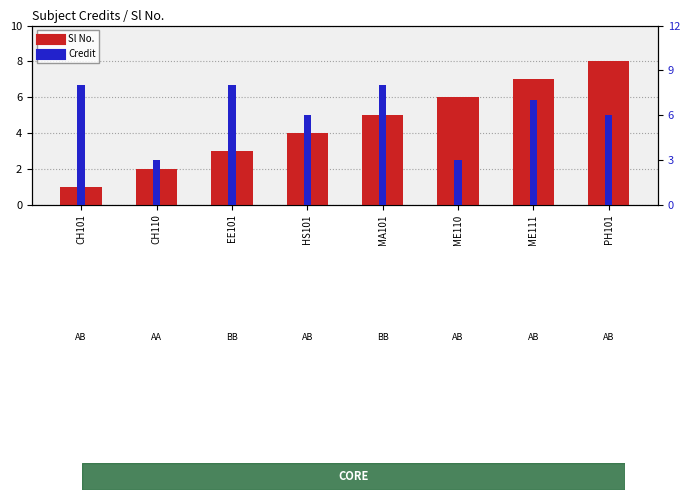

What is the difference between the Sl No. values at CH101 and MA101?

4